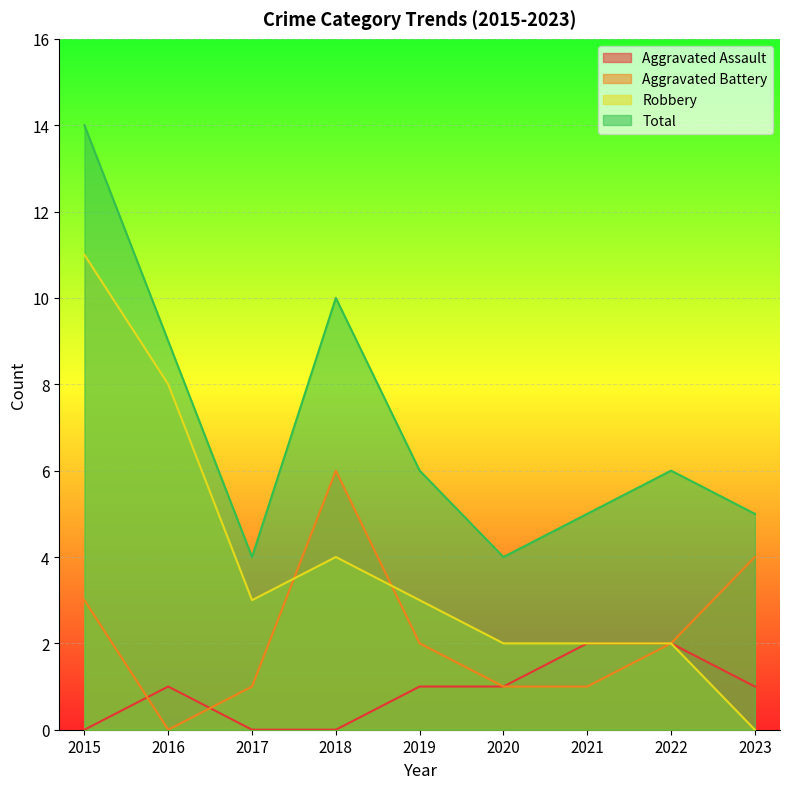

True or false: Aggravated Assault has more than 2 interior local peaks.

False